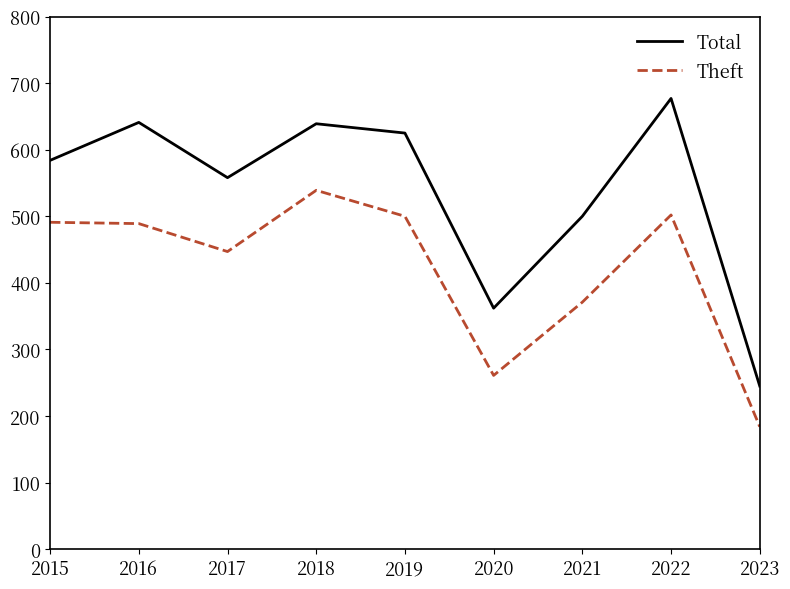

What is the difference between the Theft values at 2017 and 2020?

186